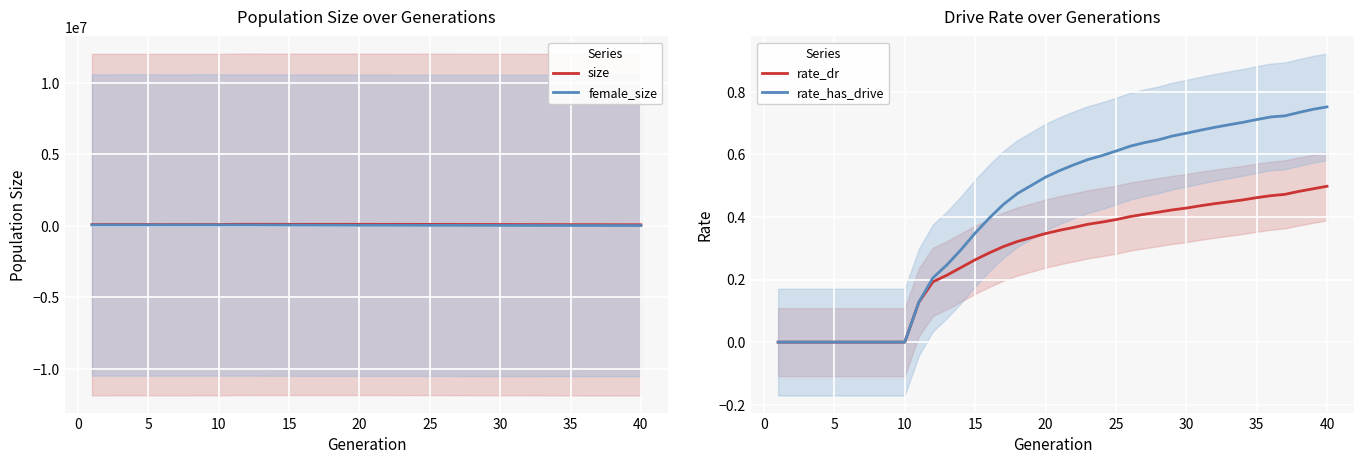

What is the total value across all series at 0?

127277.0